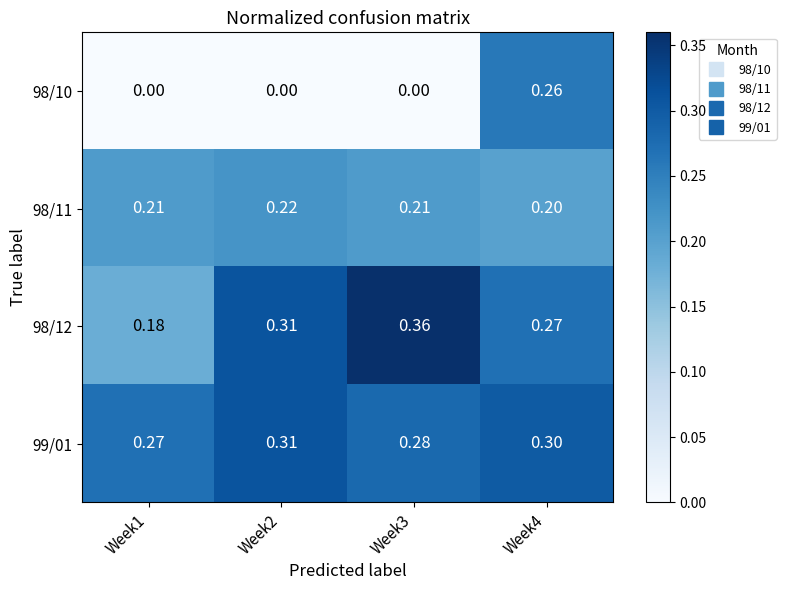

What is the spread (max minus min) of values at Week1?

0.3